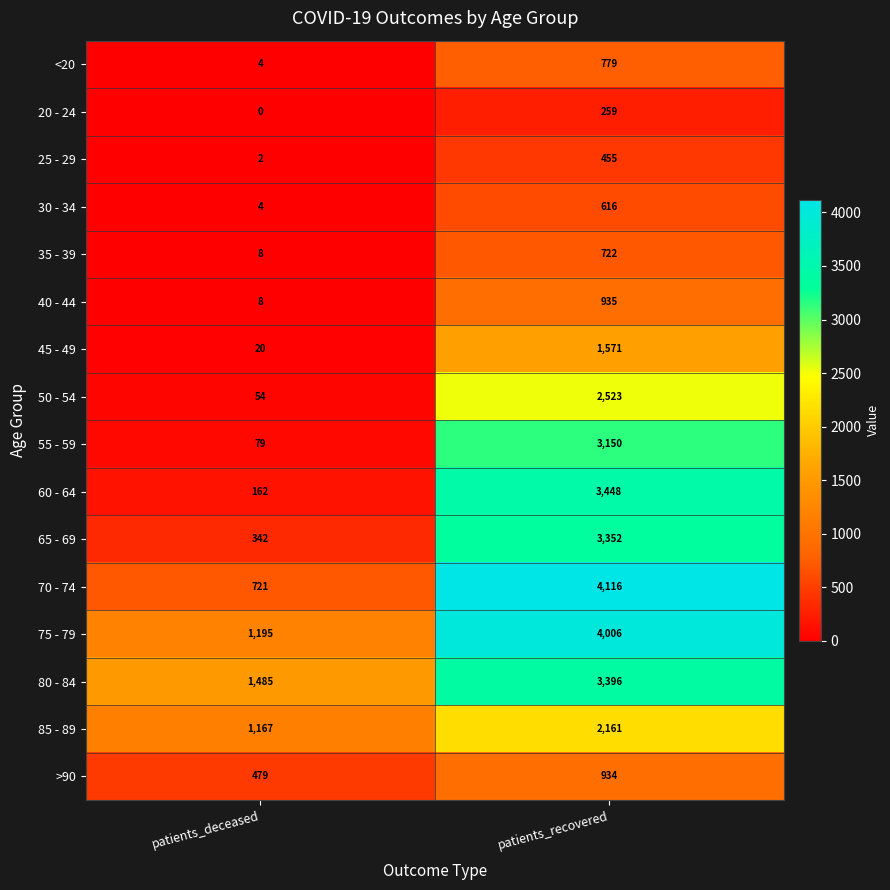

What is the average value of the 85 - 89 series?

1664